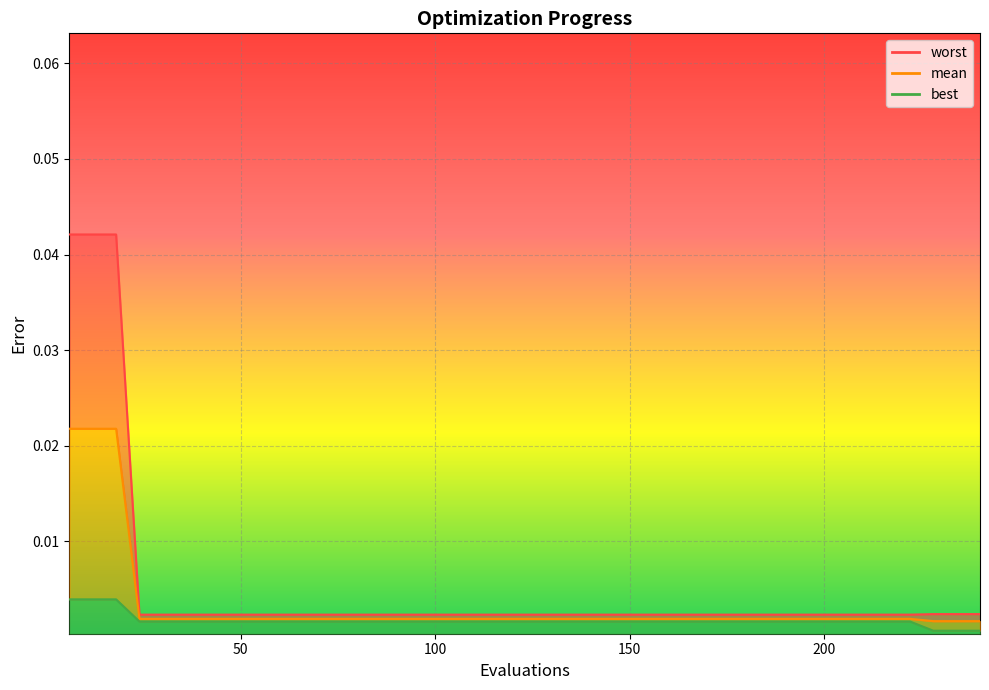

What position from the right is 100?

38